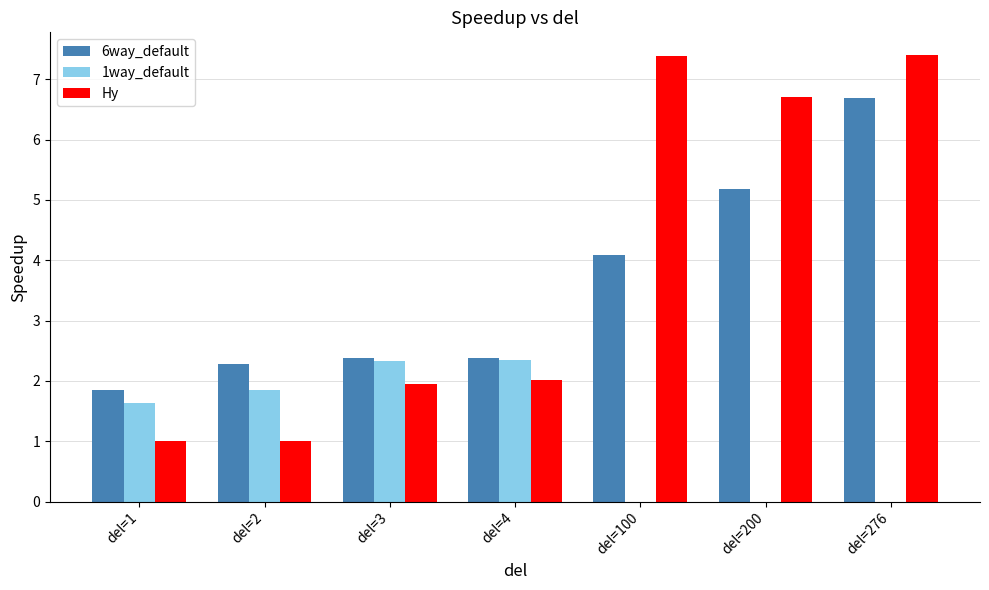

Is the value of 1way_default at del=276 greater than the value of 6way_default at del=4?

No